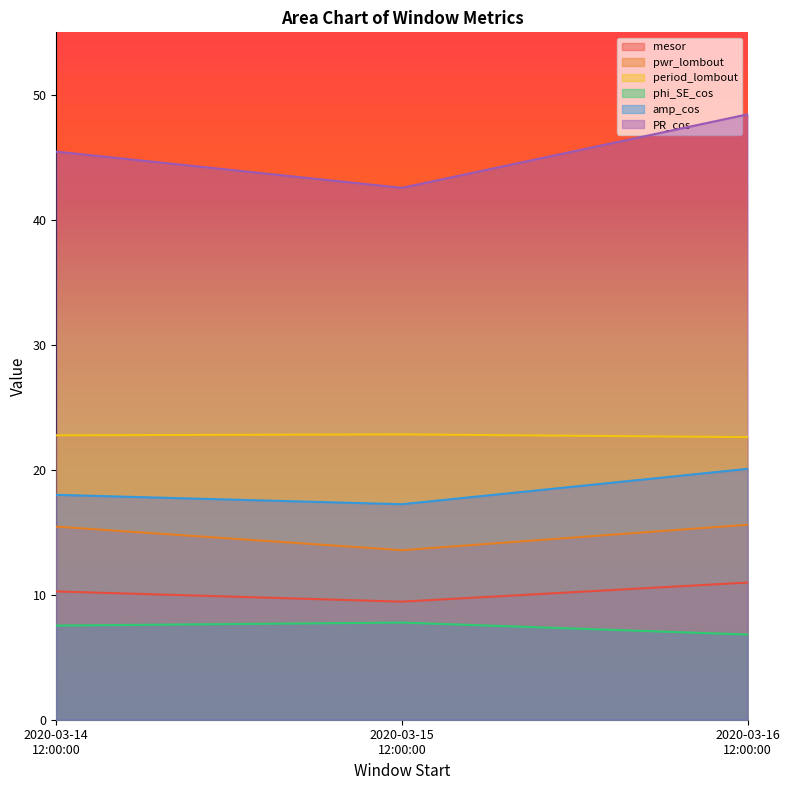

Reading right to left, list all the values displayed in this chart.

mesor: 2020-03-16 12:00:00=11.0	2020-03-15 12:00:00=9.4	2020-03-14 12:00:00=10.3
pwr_lombout: 2020-03-16 12:00:00=15.6	2020-03-15 12:00:00=13.6	2020-03-14 12:00:00=15.4
period_lombout: 2020-03-16 12:00:00=22.6	2020-03-15 12:00:00=22.8	2020-03-14 12:00:00=22.8
phi_SE_cos: 2020-03-16 12:00:00=6.8	2020-03-15 12:00:00=7.8	2020-03-14 12:00:00=7.5
amp_cos: 2020-03-16 12:00:00=20.1	2020-03-15 12:00:00=17.2	2020-03-14 12:00:00=18.0
PR_cos: 2020-03-16 12:00:00=48.4	2020-03-15 12:00:00=42.6	2020-03-14 12:00:00=45.5